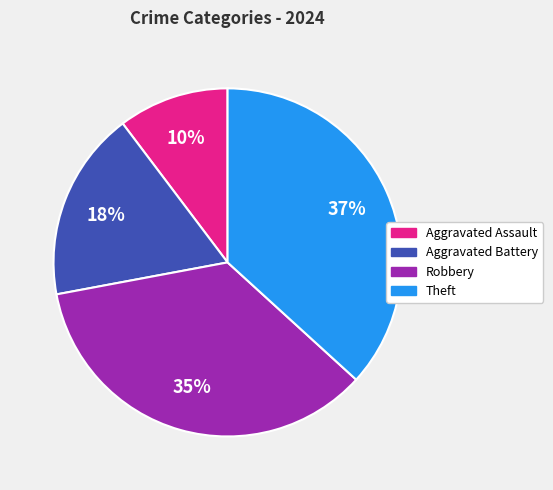

Does any single category account for the majority?

No